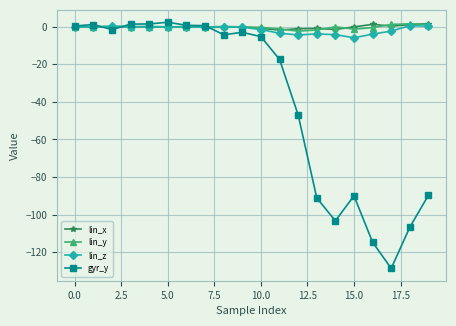

Which series has the largest range (max minus min)?

gyr_y